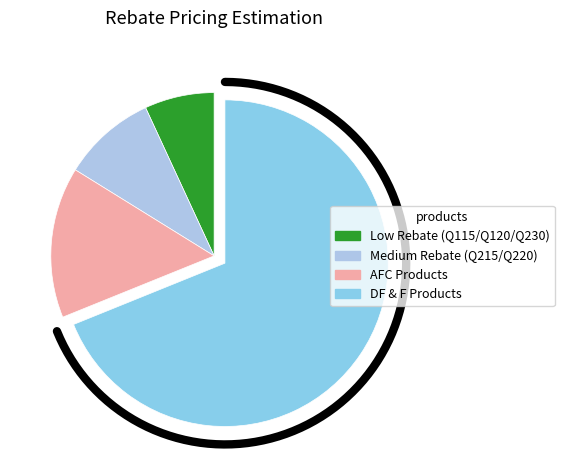

Do Q120 and Q215 together represent more than half of the pie?

No